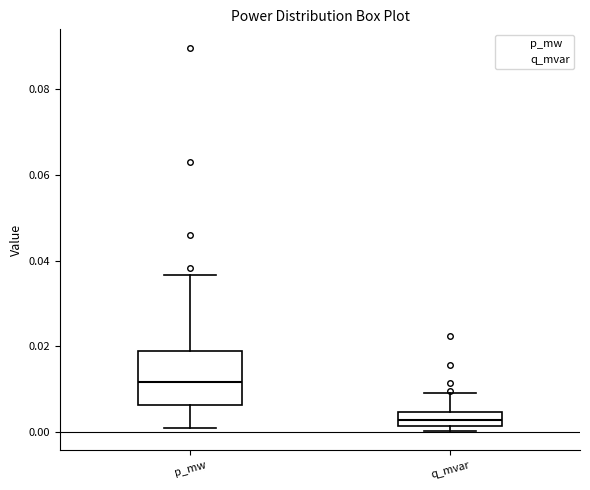

Where is the lower edge of the box for q_mvar on the y-axis? The values are not printed on the chart, so give them approximately, as read against the axis.

0.002